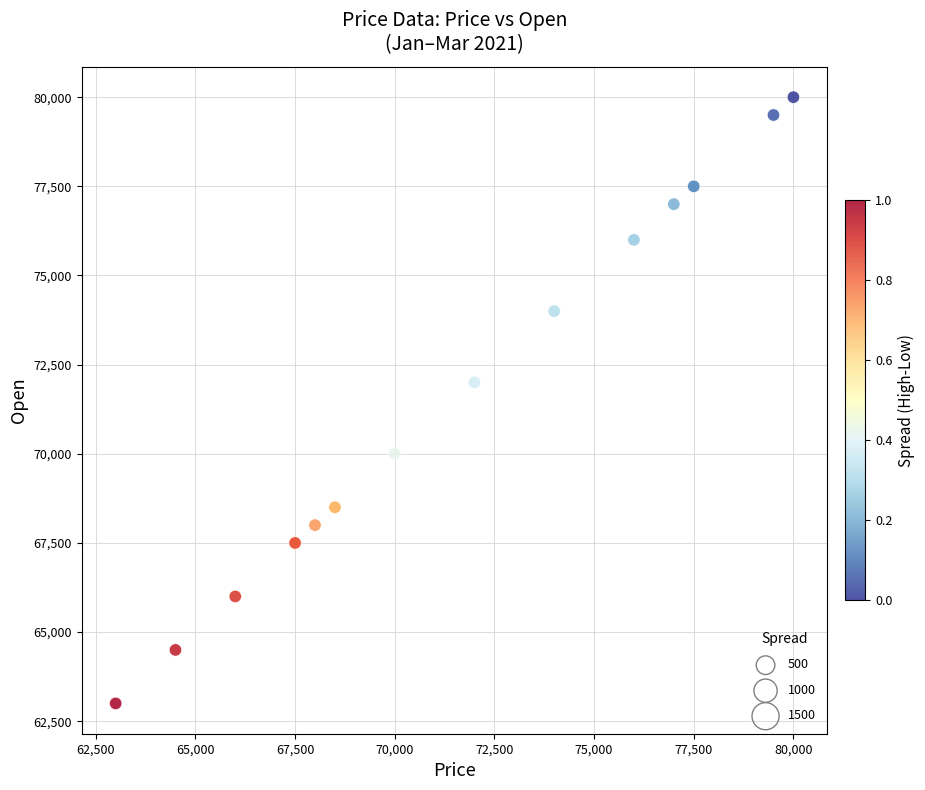

What Y value in the scatter plot is closest to 71500?

72000